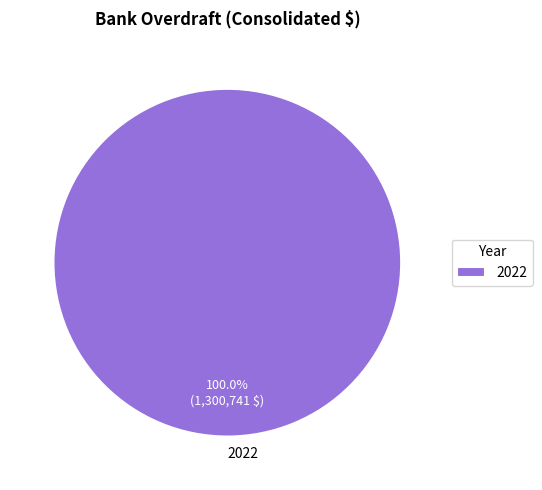

How many slices are in this pie chart?

1